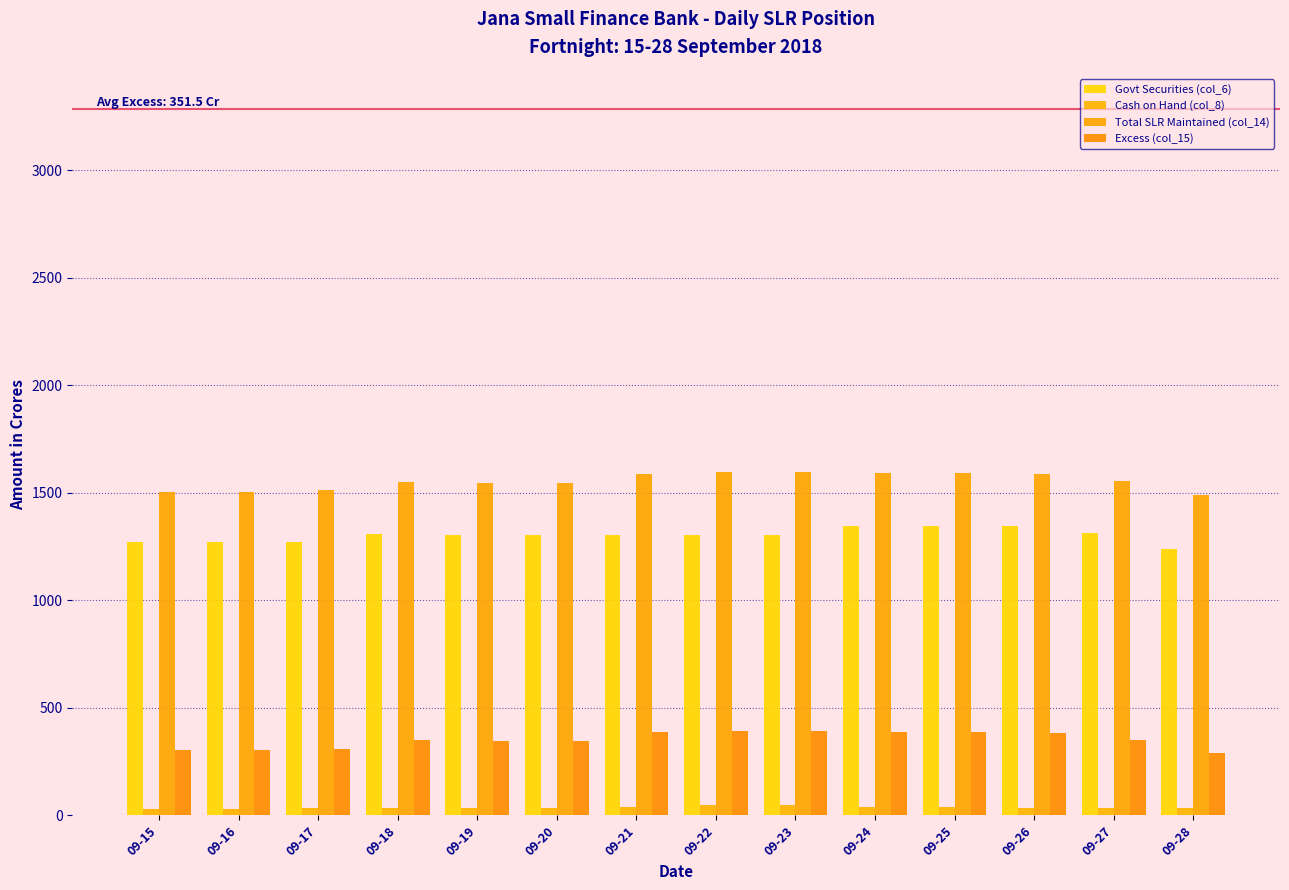

The Total SLR Maintained (col_14) series shows 2254.2 at 09-23. True or false?

False